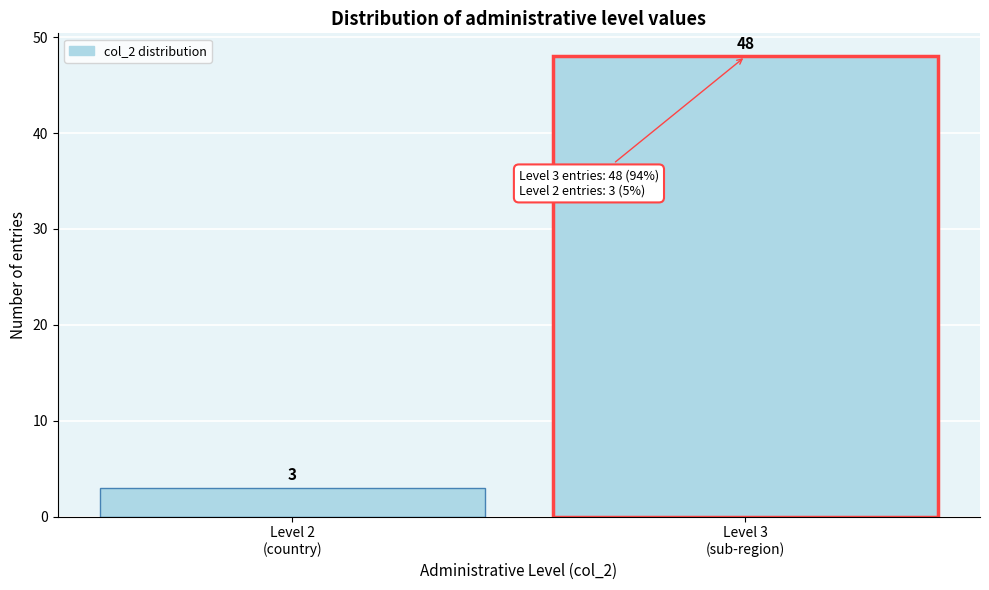

Reading left to right, what are all the values shown in this chart?

3	48